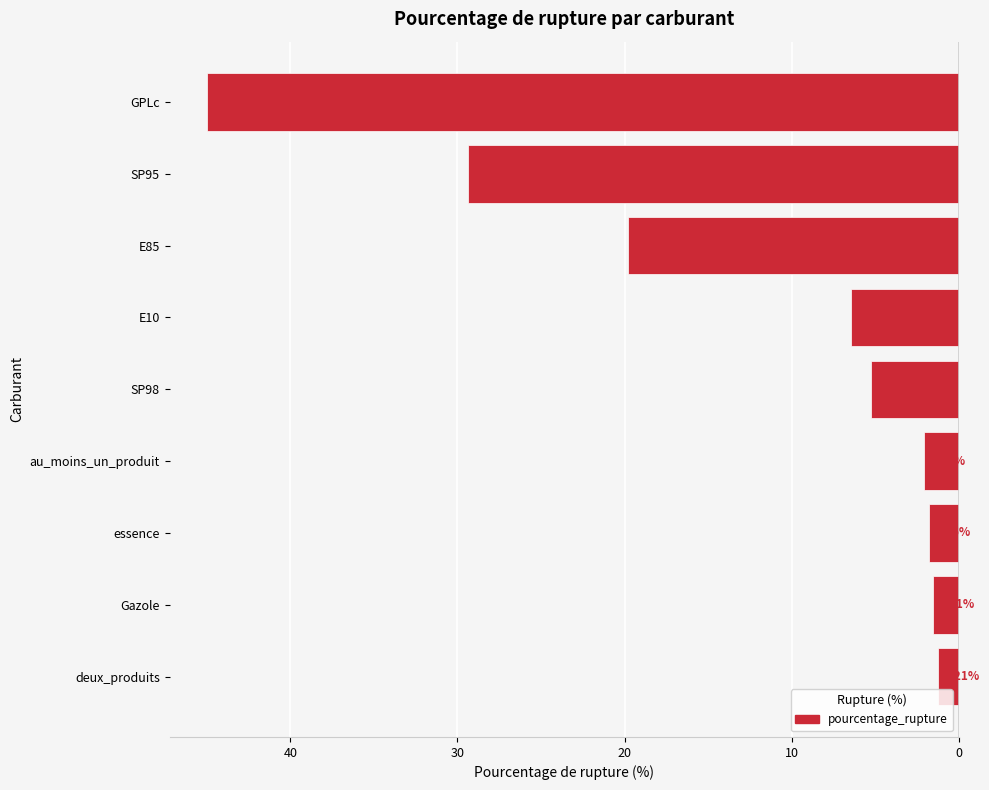

How many bars are there in total?

9